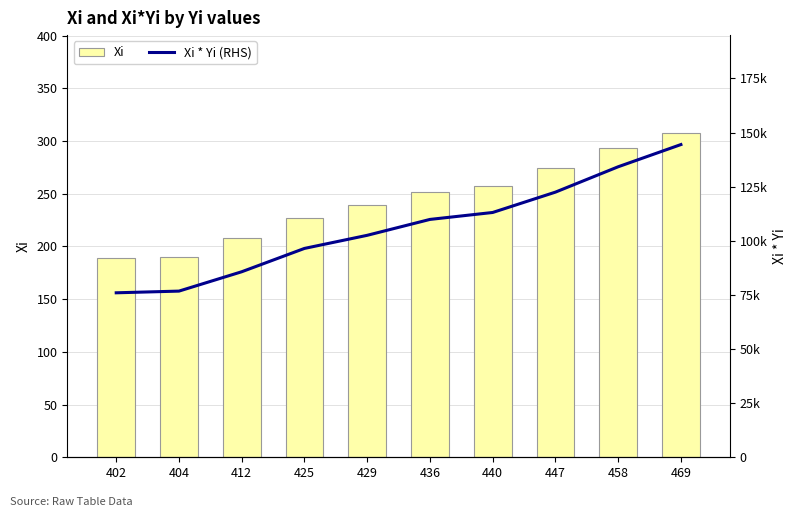

What is the difference between the maximum and minimum values in the Xi * Yi (RHS) series?

68474